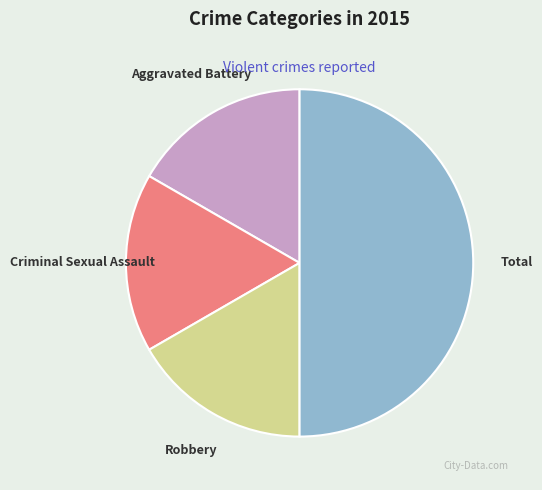

Is it true that Total is 39% of the pie?

False